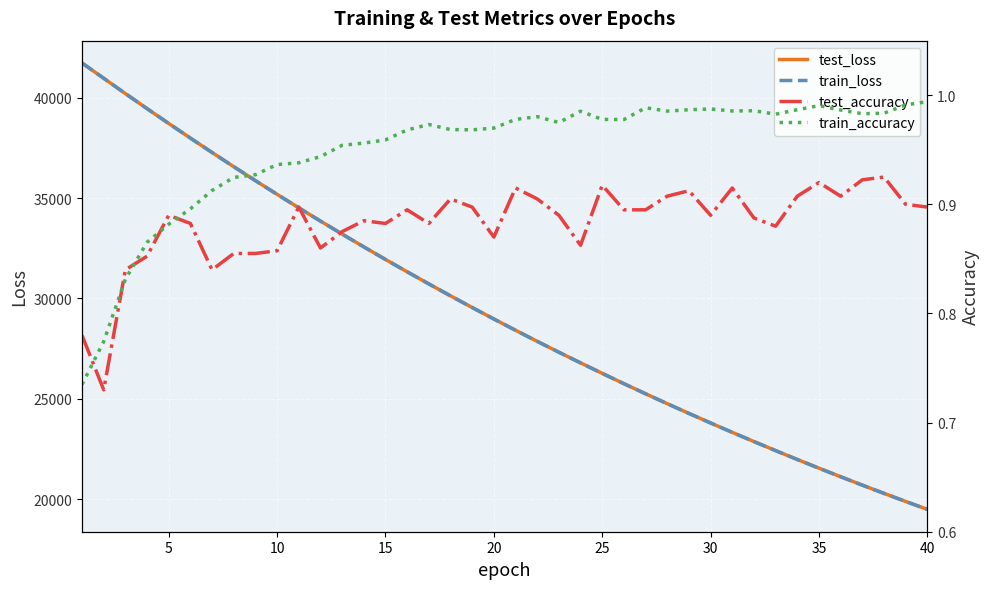

What is the lowest value of the test_loss series?

19491.4